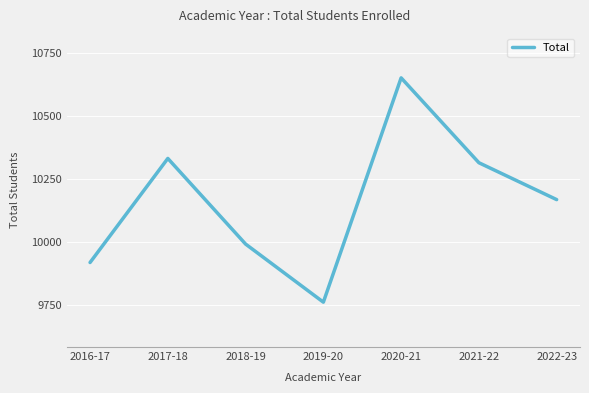

Reading right to left, extract all data points from this chart.

2022-23=10169	2021-22=10315	2020-21=10651	2019-20=9763	2018-19=9993	2017-18=10332	2016-17=9920